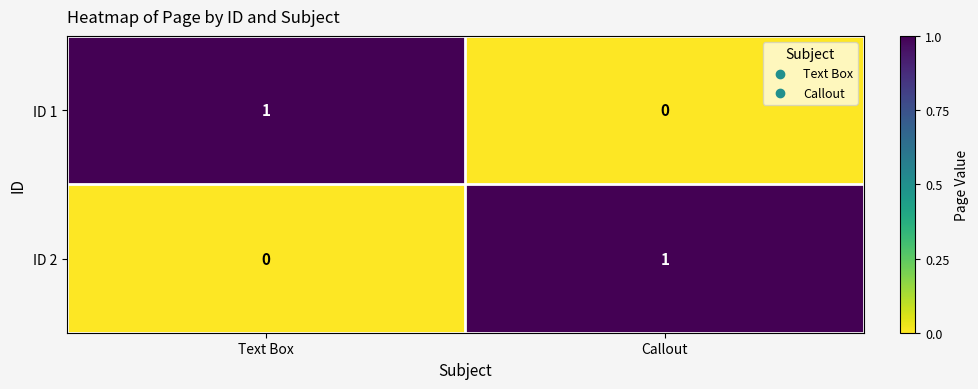

Rank the categories by ID 1 value from lowest to highest.

Callout, Text Box